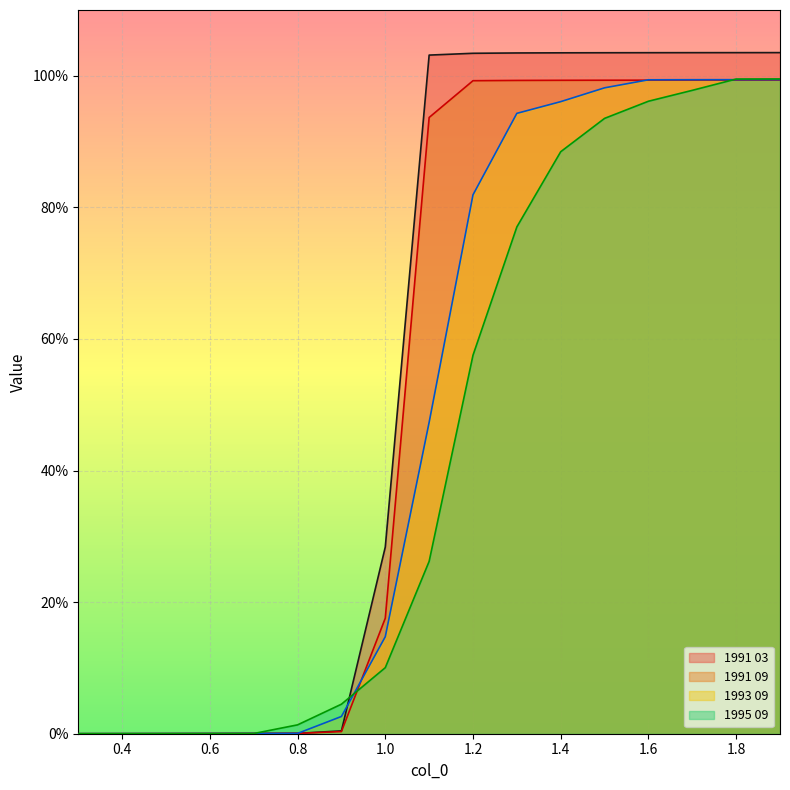

At which label is 1995 09 closest to 0?

0.3